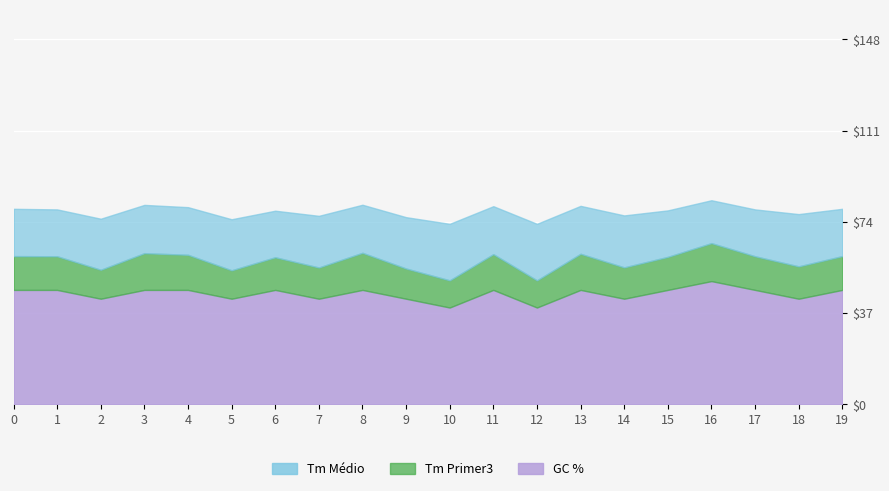

The value of GC % at 7 is 16.7. True or false?

False